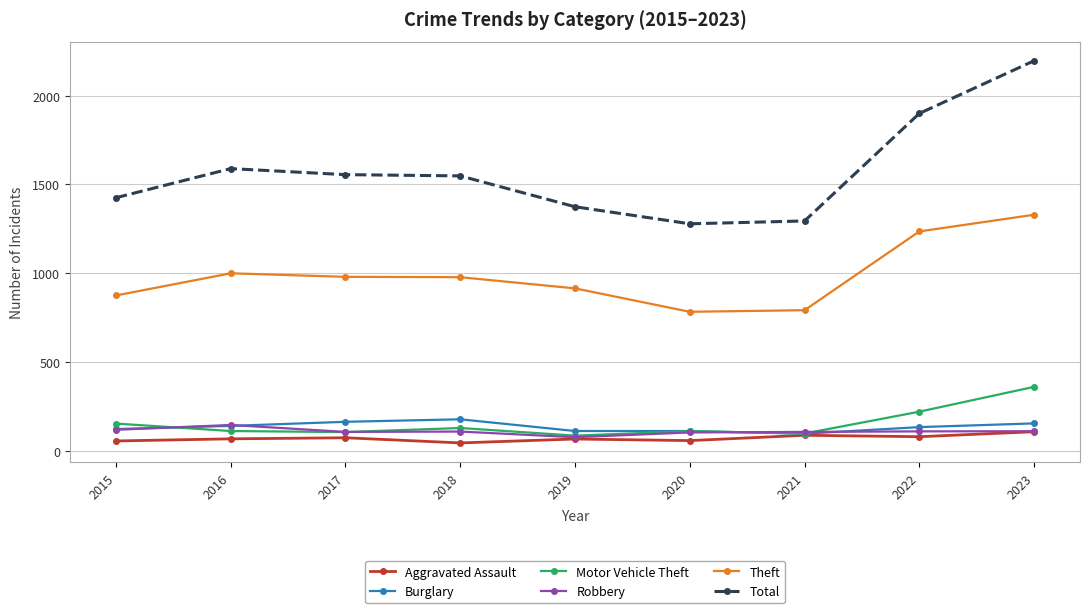

Which series has the largest total across all categories?

Total